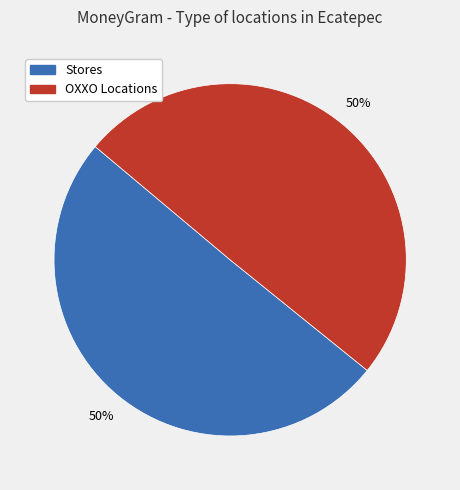

To the nearest percent, what is the average slice percentage?

50%